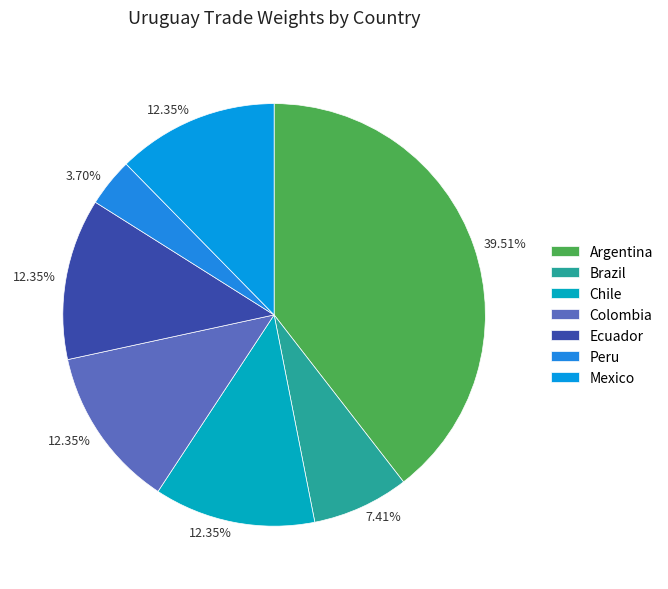

To the nearest percent, what is the average slice percentage?

14%